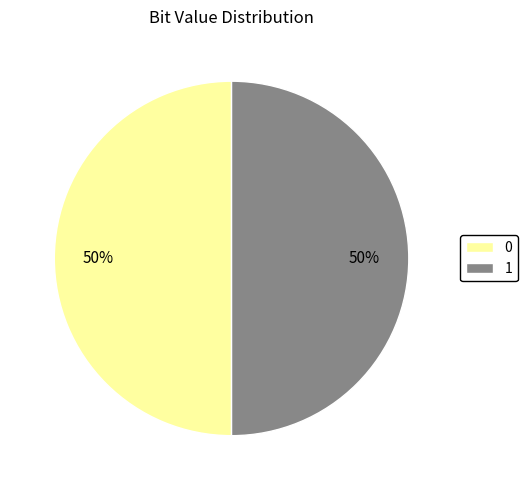

What is the ratio of the value at 0 to the value at 1?

1.0